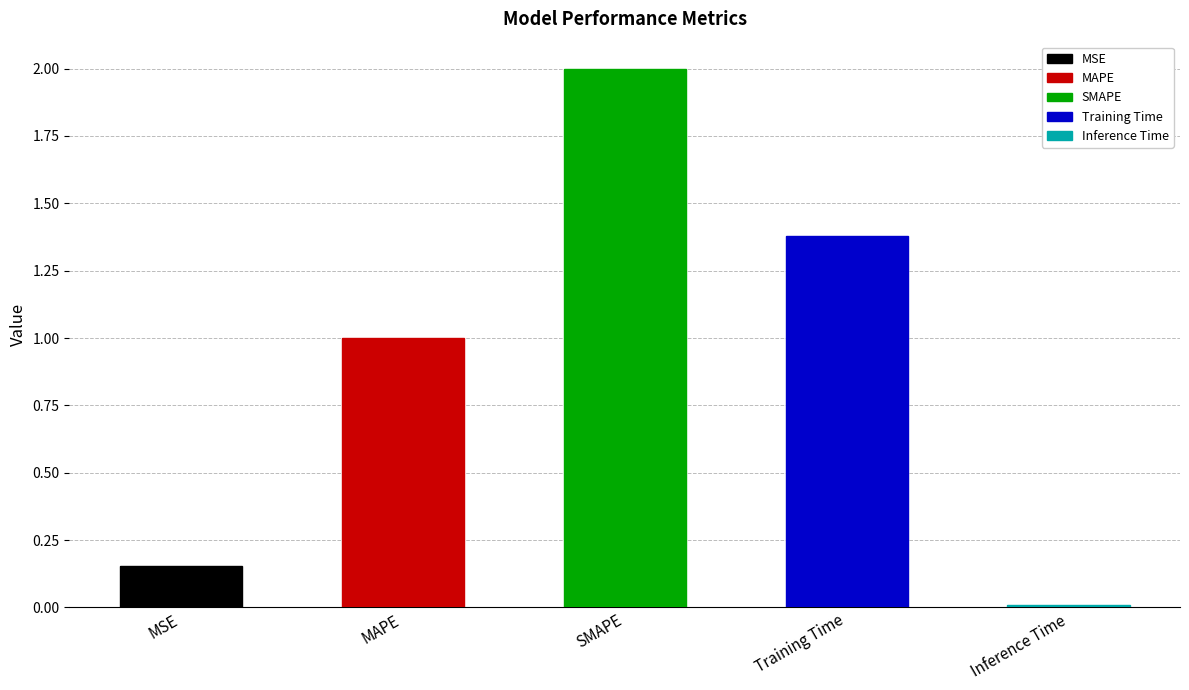

The chart shows a value of 0.2 at MSE. True or false?

True